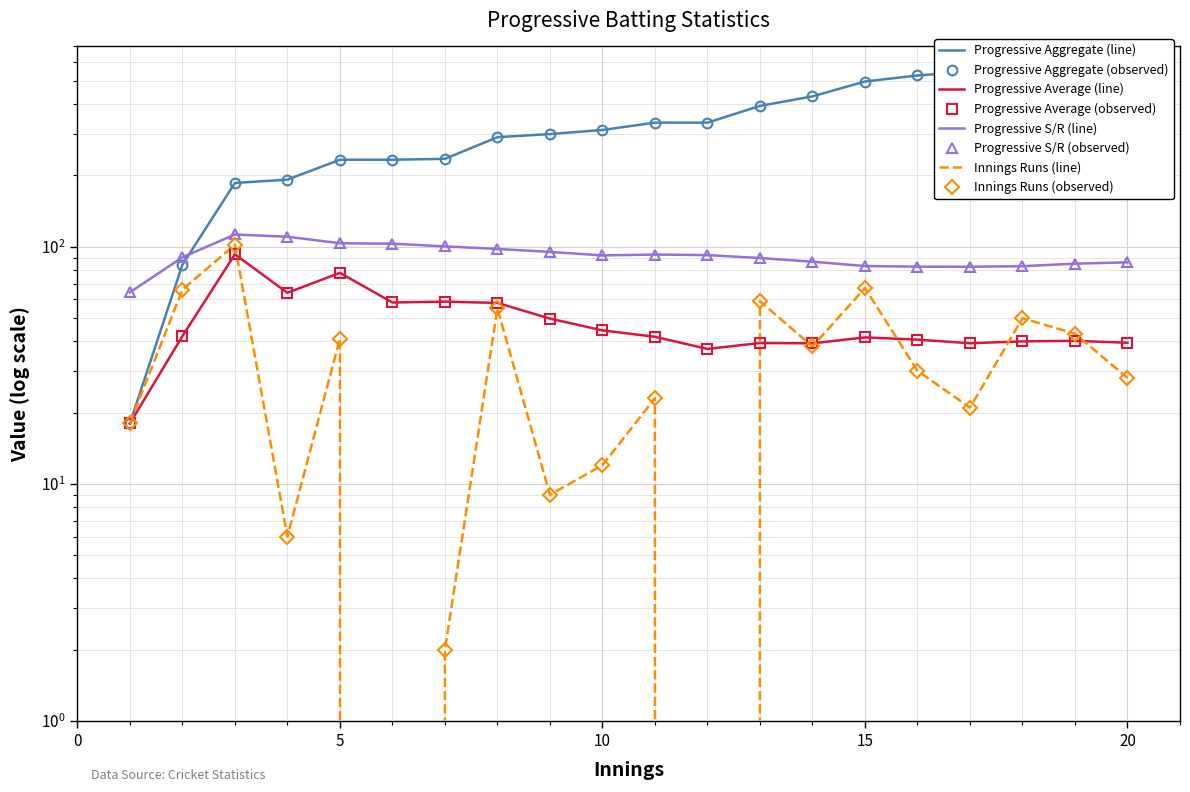

What is the lowest value of the Progressive Average series?

18.0